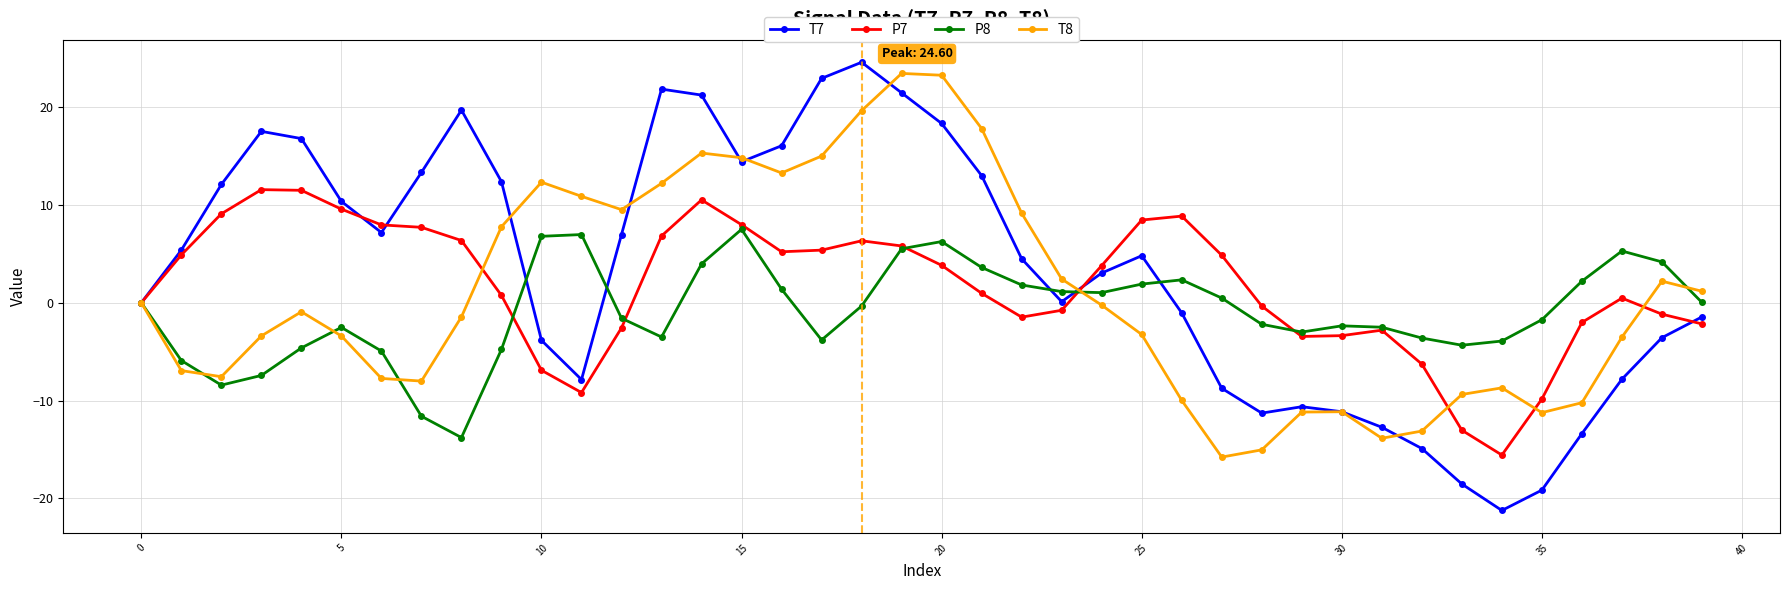

What is the value of the T8 point at the 39th from the left?

2.2